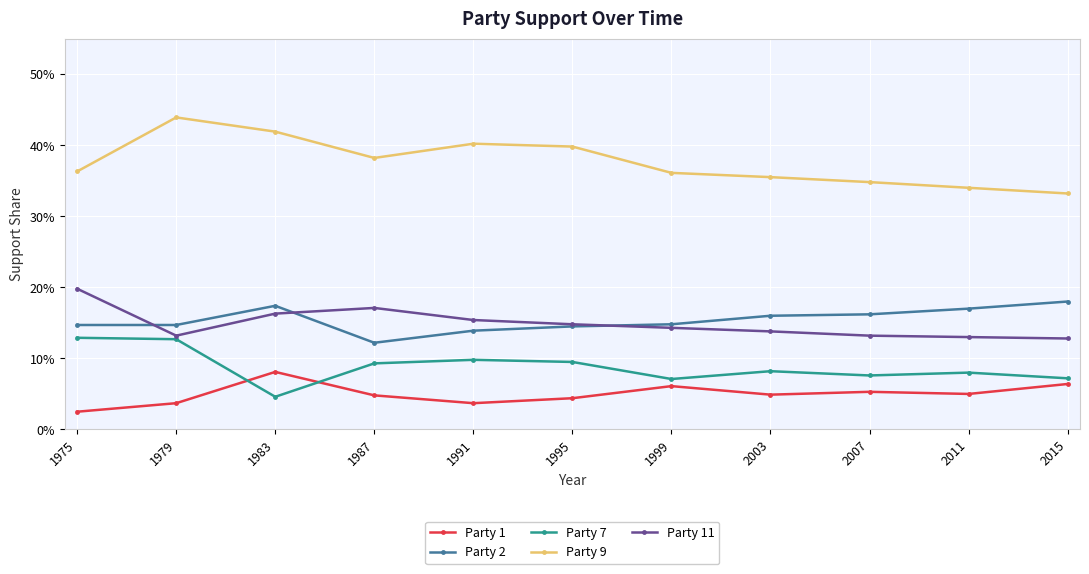

What is the sum of all Party 7 values?

1.0